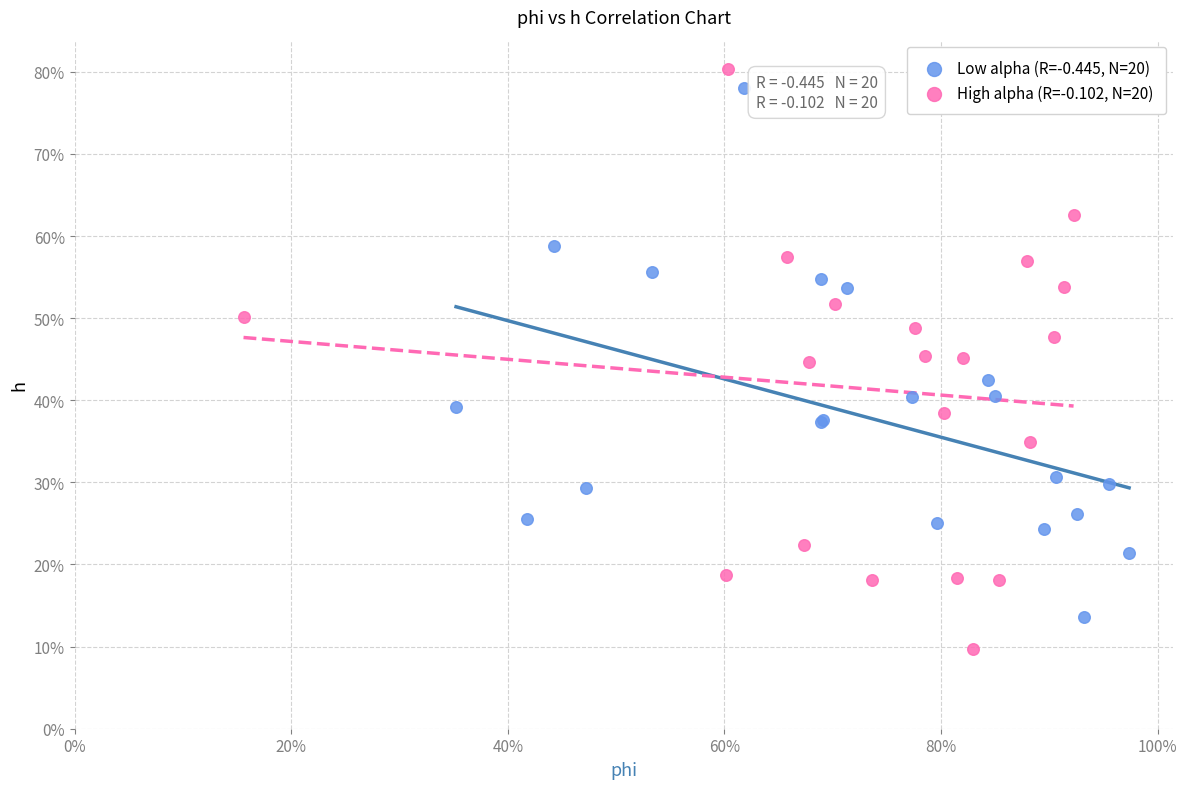

What are all the series names shown in the legend?

Low alpha (R=-0.445, N=20), High alpha (R=-0.102, N=20)